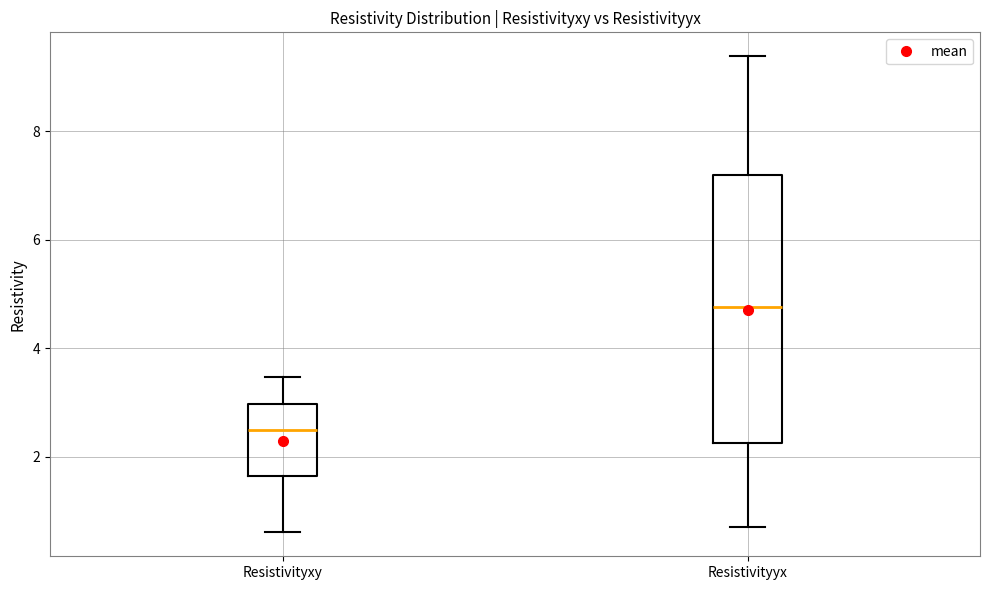

Comparing the boxes themselves (not the whiskers), which one is the tallest?

Resistivityyx